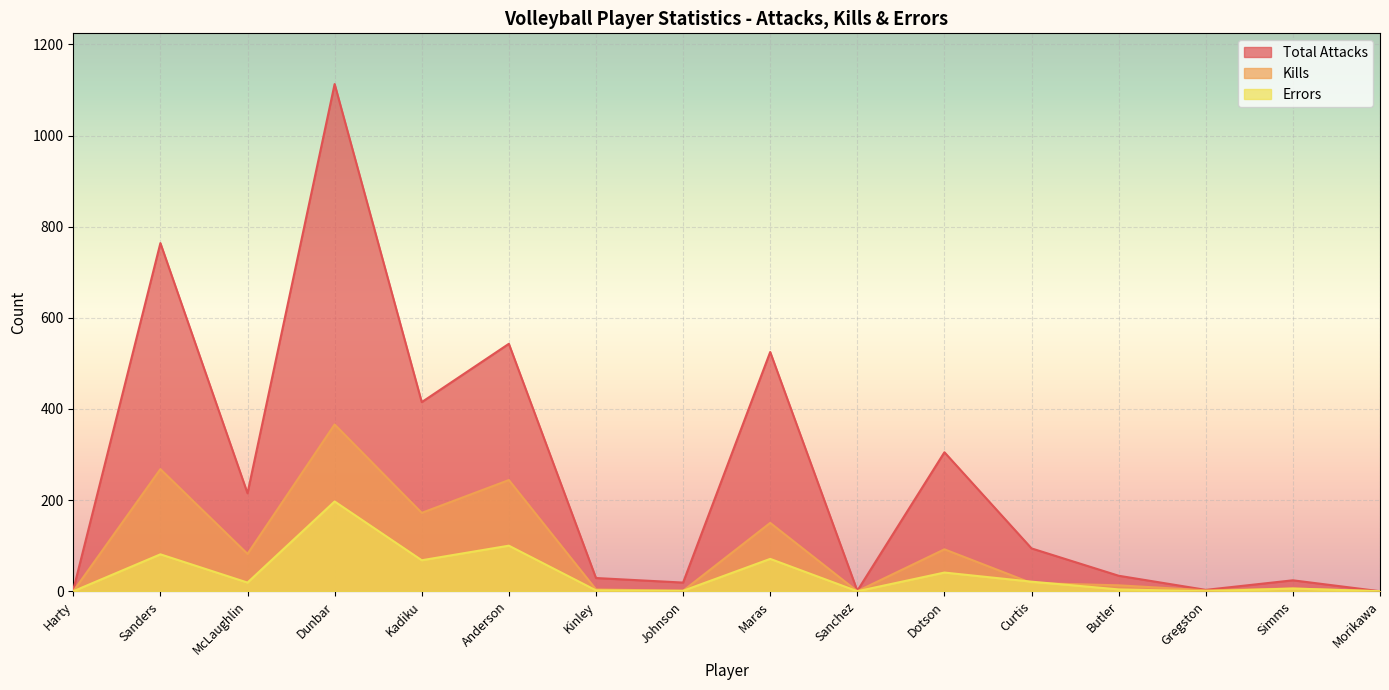

At how many categories does at least one series exceed 941?

1